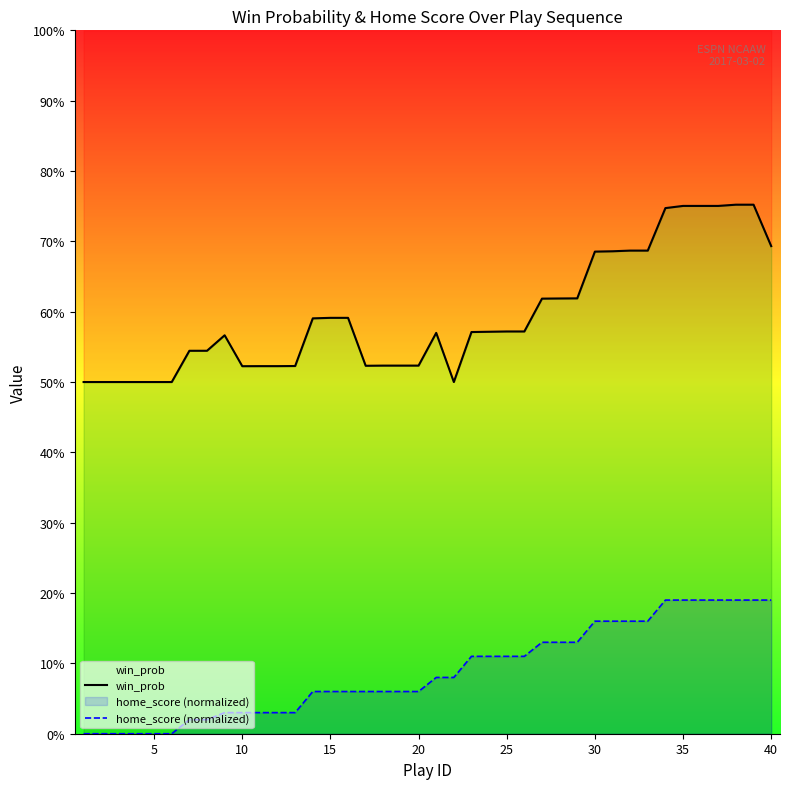

Which series has the largest total across all categories?

win_prob